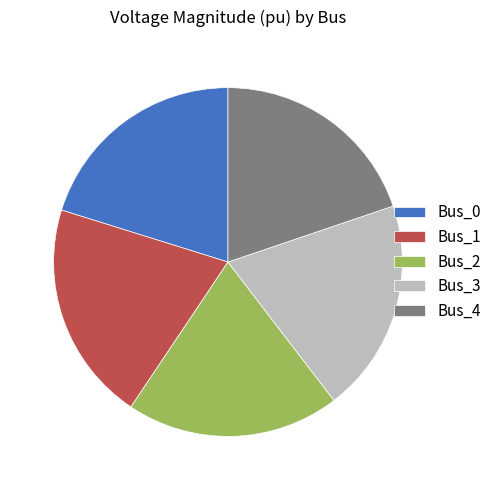

Which has a higher value, Bus_4 or Bus_1?

Bus_1